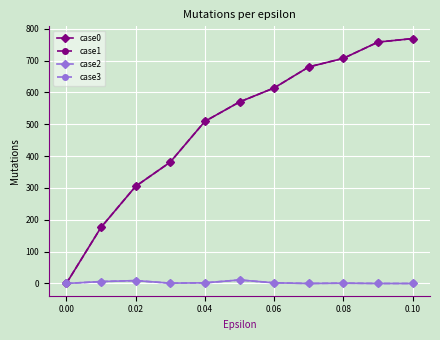

At how many categories does at least one series exceed 515?

6